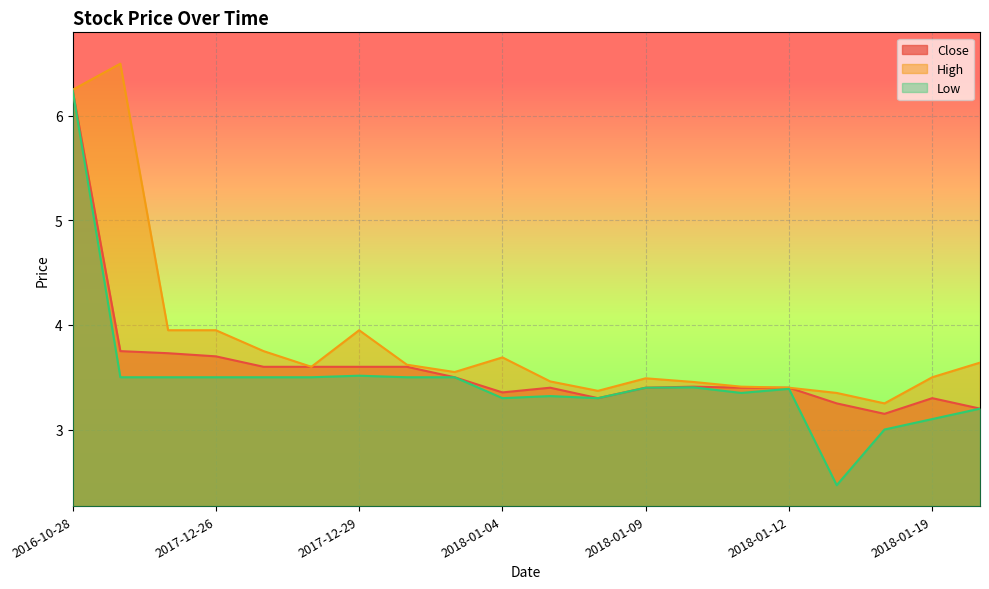

True or false: High has more than 0 points higher than both neighbors.

True